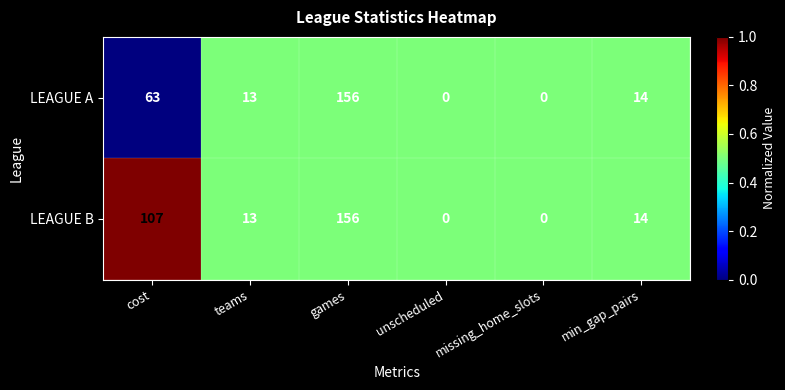

What is the difference between the LEAGUE A values at games and min_gap_pairs?

142